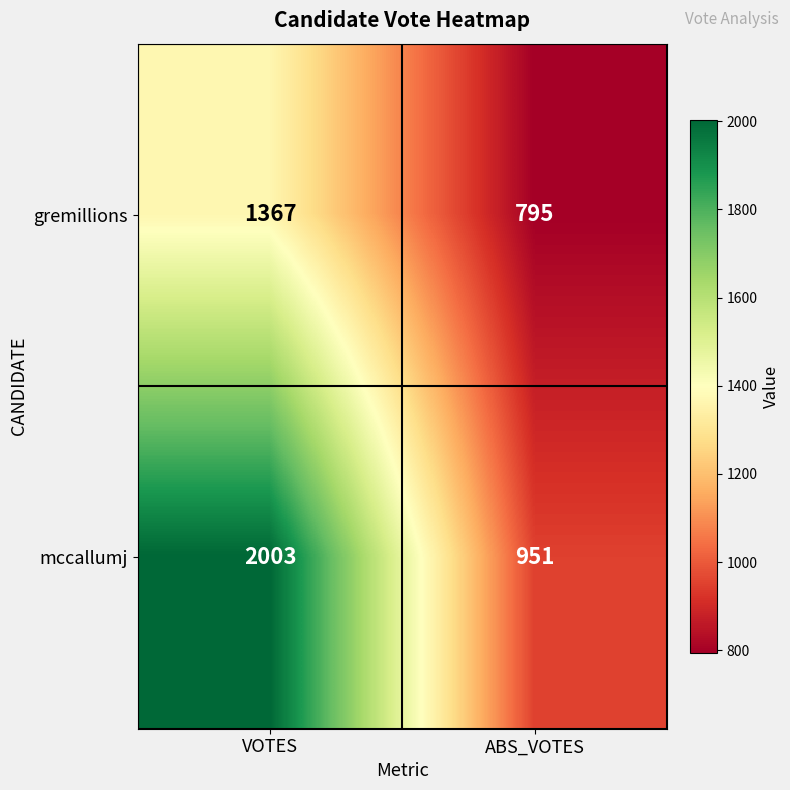

What is the minimum value shown in the chart?

795